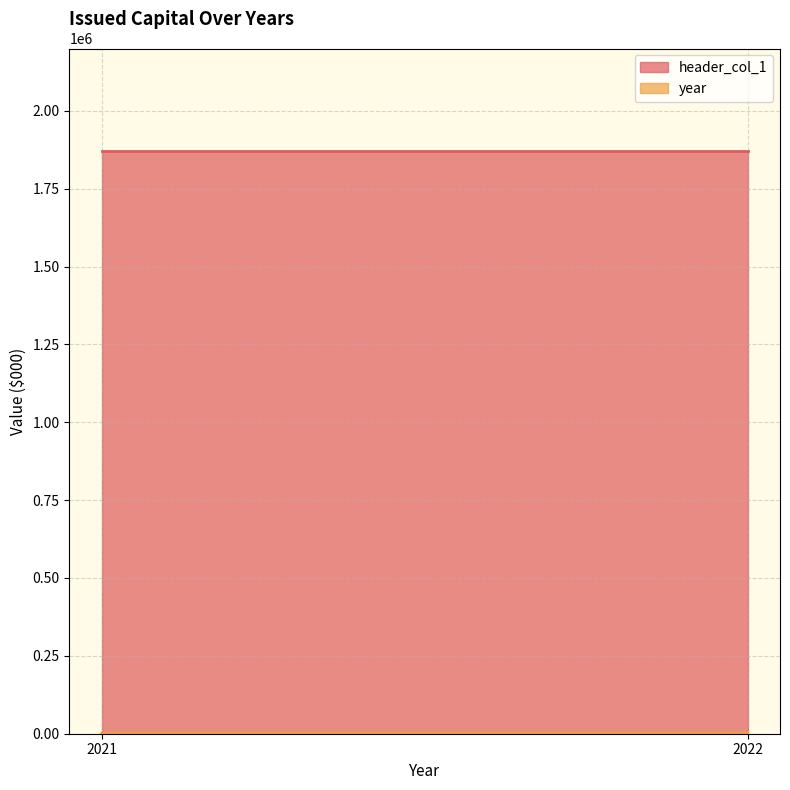

Reading left to right, transcribe all the data shown in this chart.

header_col_1: 1871914	1871914
year: 2022	2021